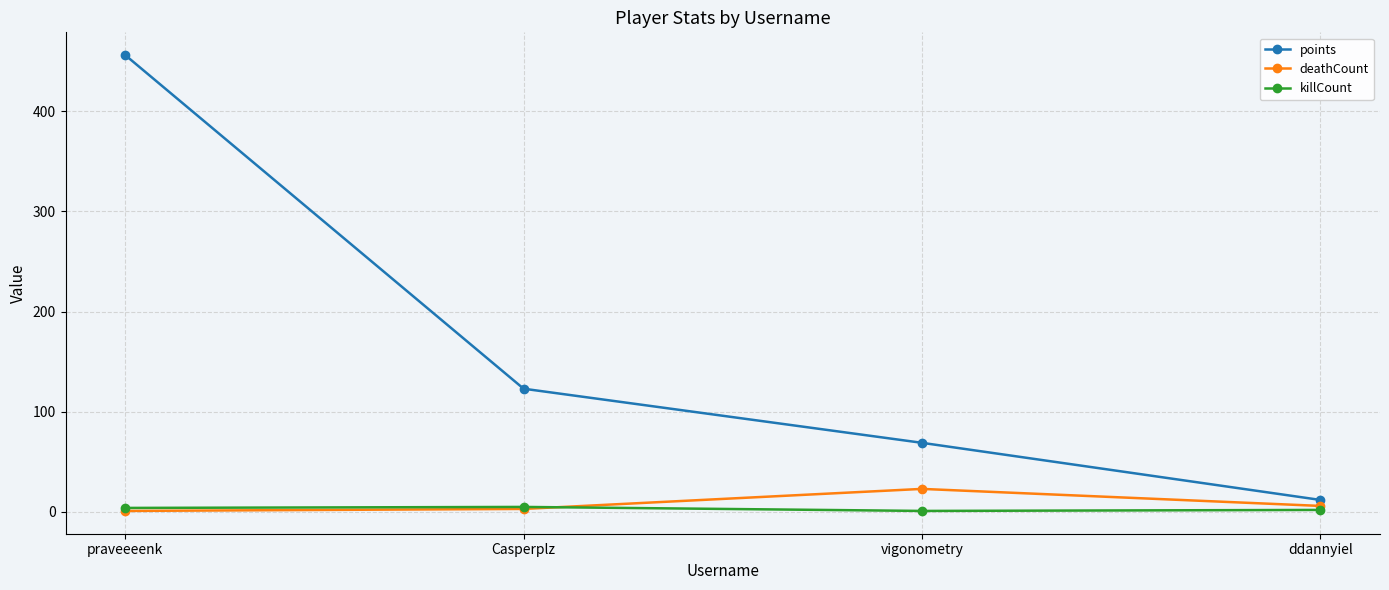

True or false: deathCount and points intersect in this chart.

False